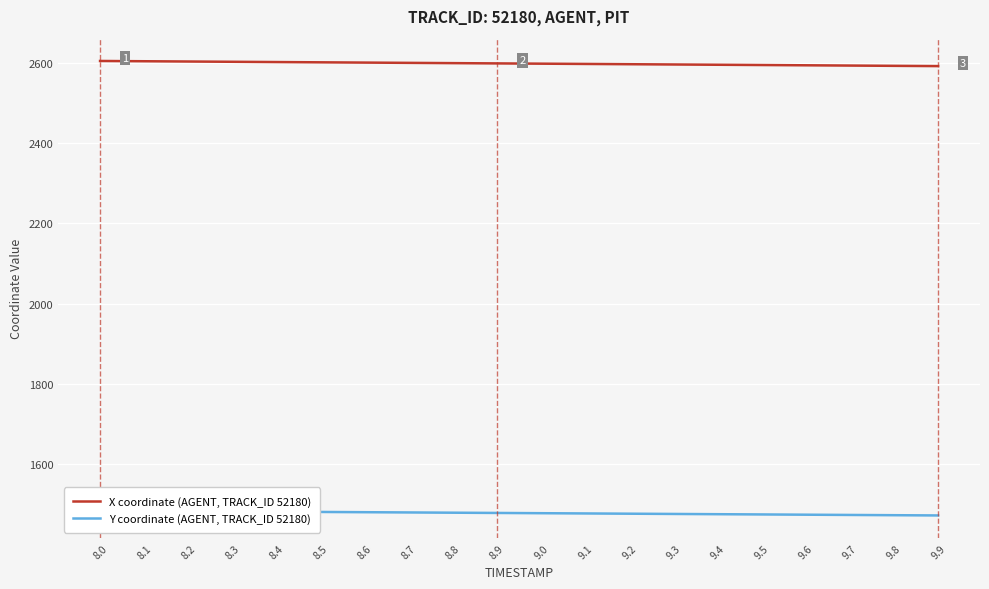

True or false: X coordinate (AGENT, TRACK_ID 52180) has a value of 1501.1 at 9.9.

False